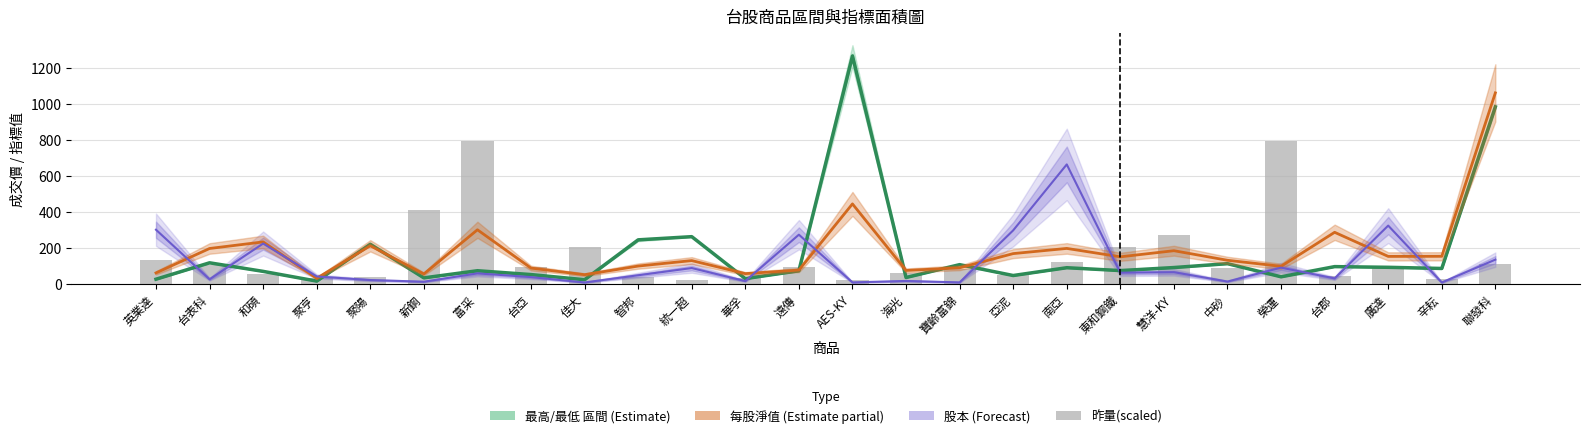

Between 佳大 and 榮運, which series saw the biggest shift?

昨量(scaled)